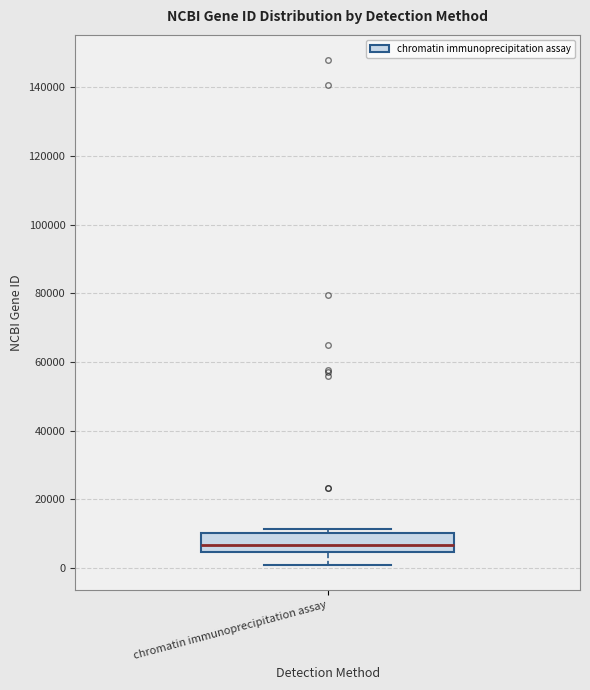

Where is the lower edge of the box for chromatin immunoprecipitation assay on the y-axis? The values are not printed on the chart, so give them approximately, as read against the axis.

4000